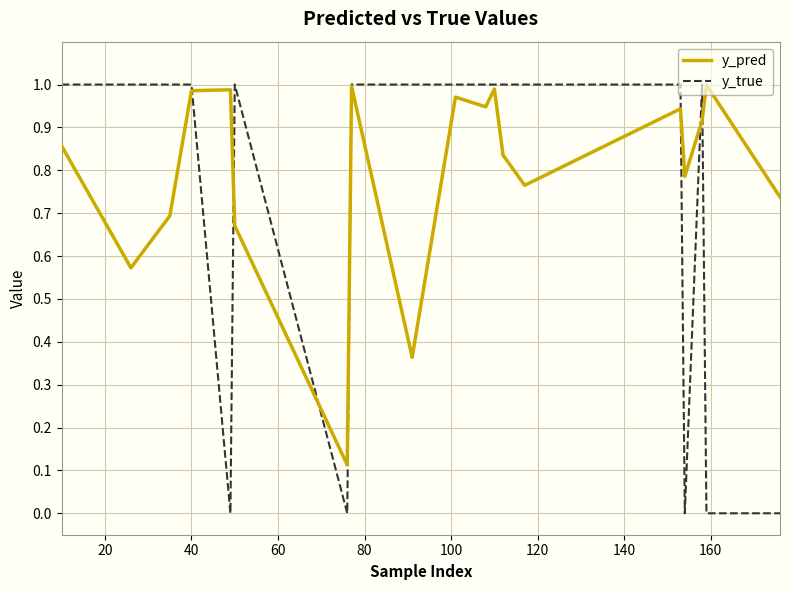

Which series has the widest spread of values?

y_true